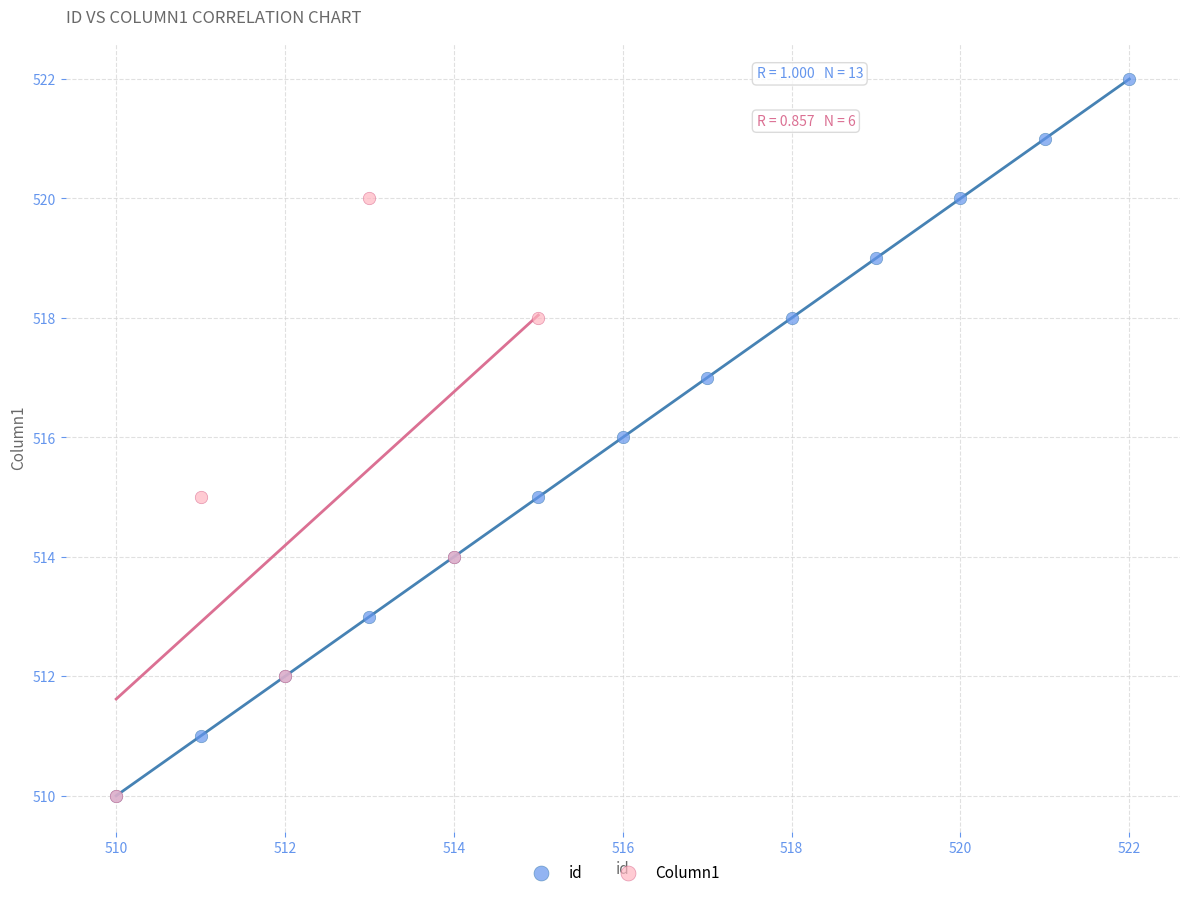

Which series has the largest Y range (max minus min)?

id